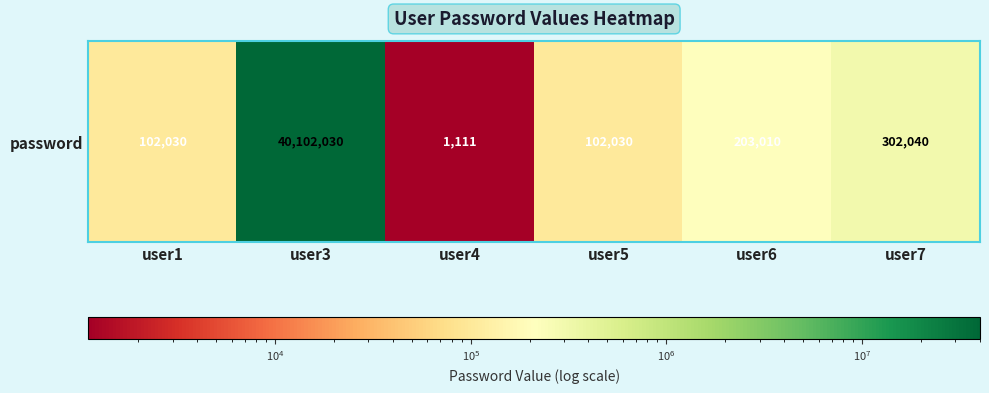

What is the minimum value shown in the chart?

1111